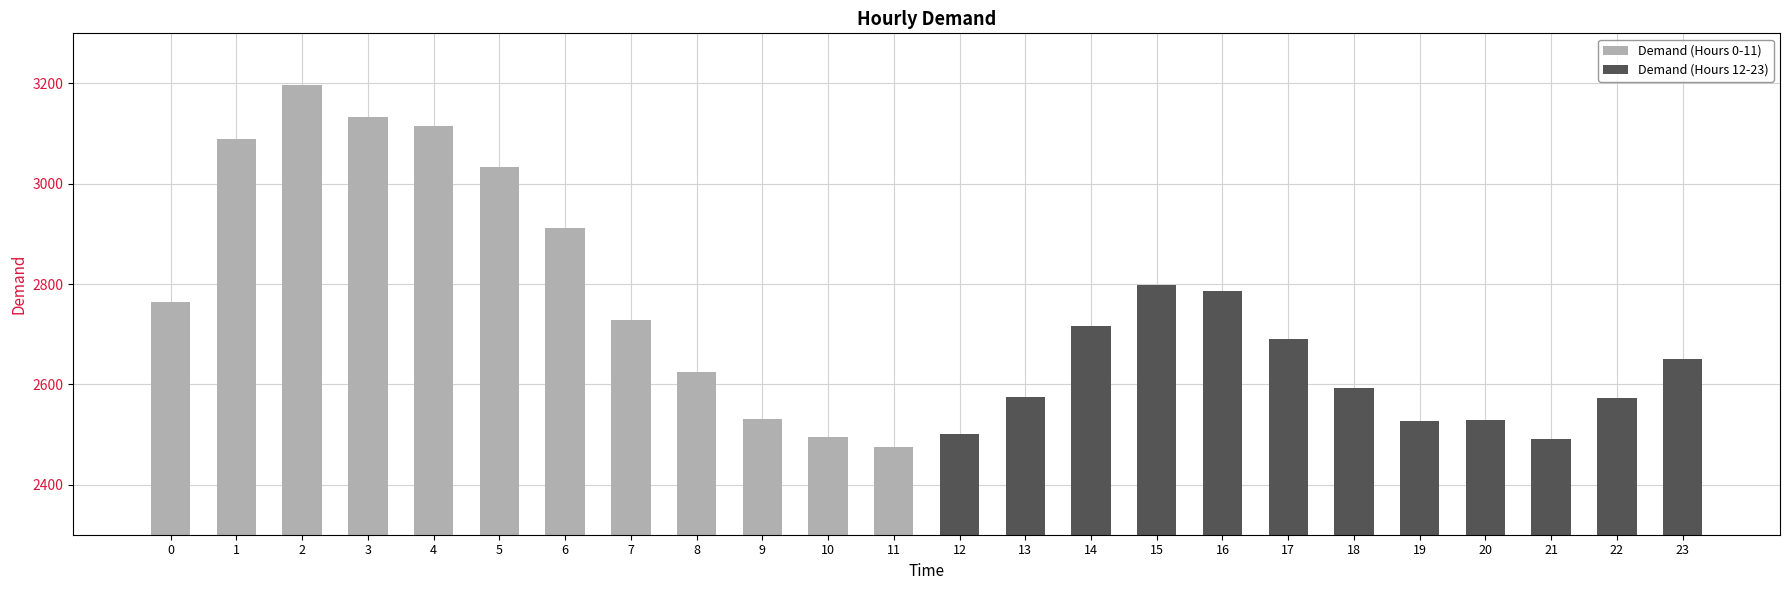

What is the minimum value shown in the chart?

2474